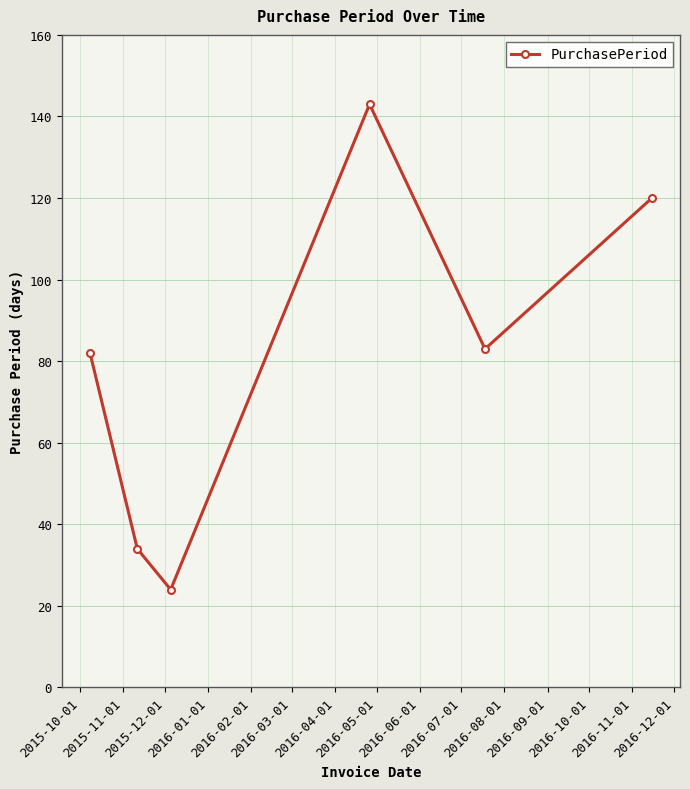

How many interior local valleys (lower than both neighbors) does the data have?

2